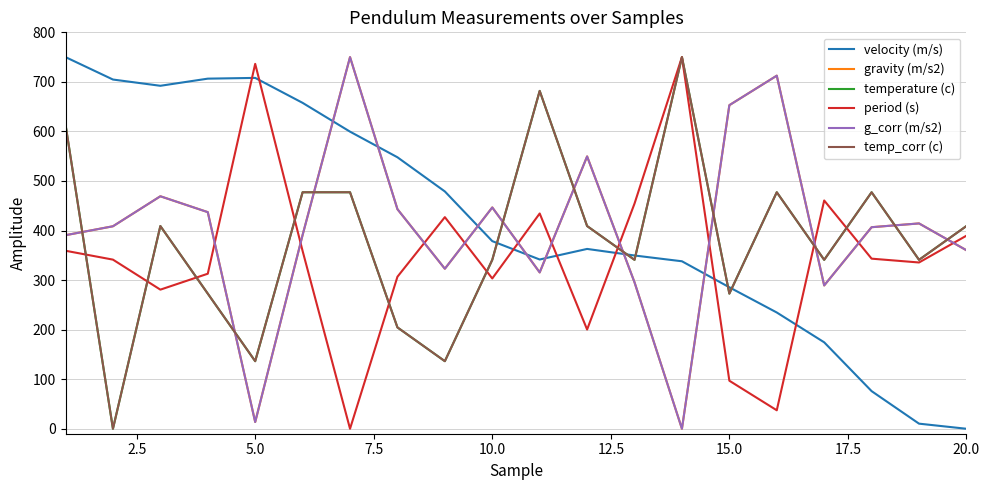

Reading right to left, what are all the values shown in this chart?

velocity (m/s): 0.0	10.3	75.9	174.5	234.6	285.5	338.0	349.7	362.9	341.6	378.6	478.9	547.9	599.6	657.7	708.0	706.5	692.1	704.8	750.0
gravity (m/s2): 360.2	414.4	406.8	289.2	712.5	653.0	0.0	295.5	549.6	315.5	446.6	322.9	443.1	750.0	391.1	13.6	437.1	469.2	408.6	390.6
temperature (c): 409.1	340.9	477.3	340.9	477.3	272.7	750.0	340.9	409.1	681.8	340.9	136.4	204.5	477.3	477.3	136.4	272.7	409.1	0.0	613.6
period (s): 389.6	335.6	343.3	460.7	37.3	96.9	750.0	454.4	200.2	434.4	303.3	427.1	306.8	0.0	358.8	736.4	312.9	280.7	341.3	359.2
g_corr (m/s2): 360.2	414.4	406.8	289.2	712.5	653.0	0.0	295.5	549.6	315.5	446.6	322.9	443.1	750.0	391.1	13.6	437.1	469.2	408.6	390.6
temp_corr (c): 409.1	340.9	477.3	340.9	477.3	272.7	750.0	340.9	409.1	681.8	340.9	136.4	204.5	477.3	477.3	136.4	272.7	409.1	0.0	613.6